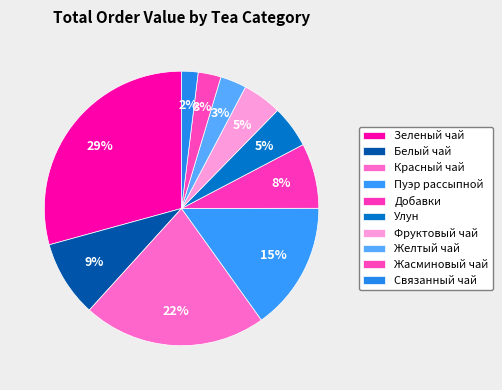

Which category has the smallest portion of the pie?

Связанный чай